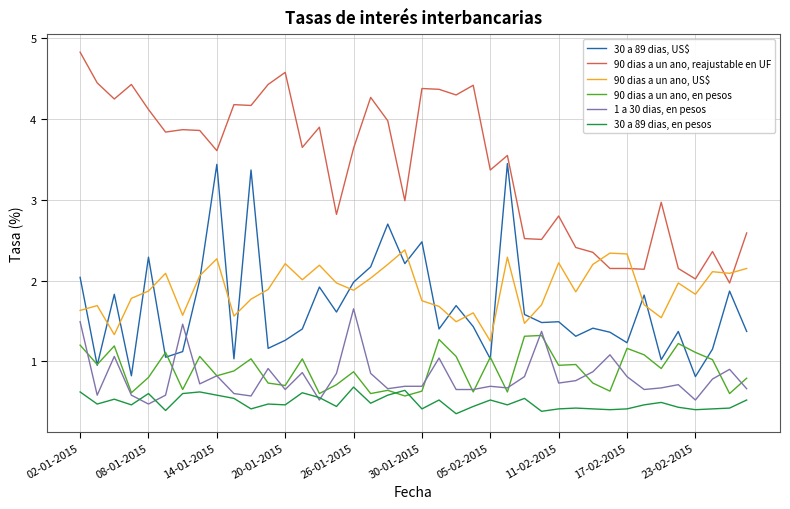

What is the highest value of the 90 dias a un ano, en pesos series?

1.3